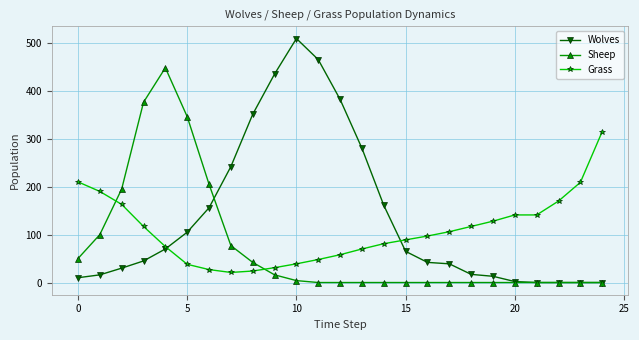

Which series has the largest total across all categories?

Wolves